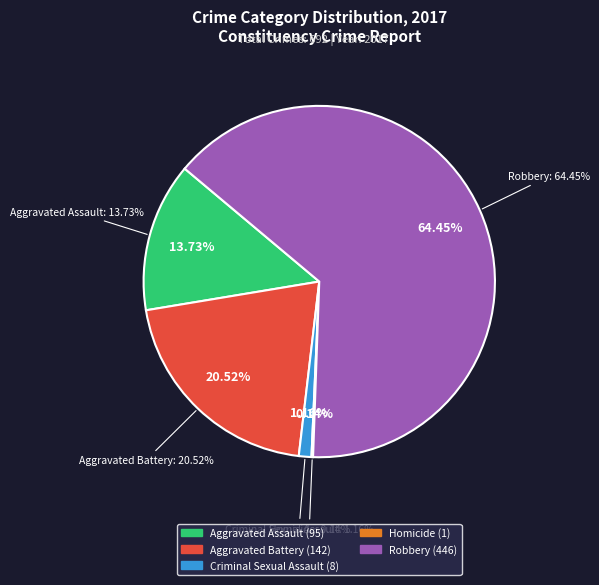

How many slices are in this pie chart?

5